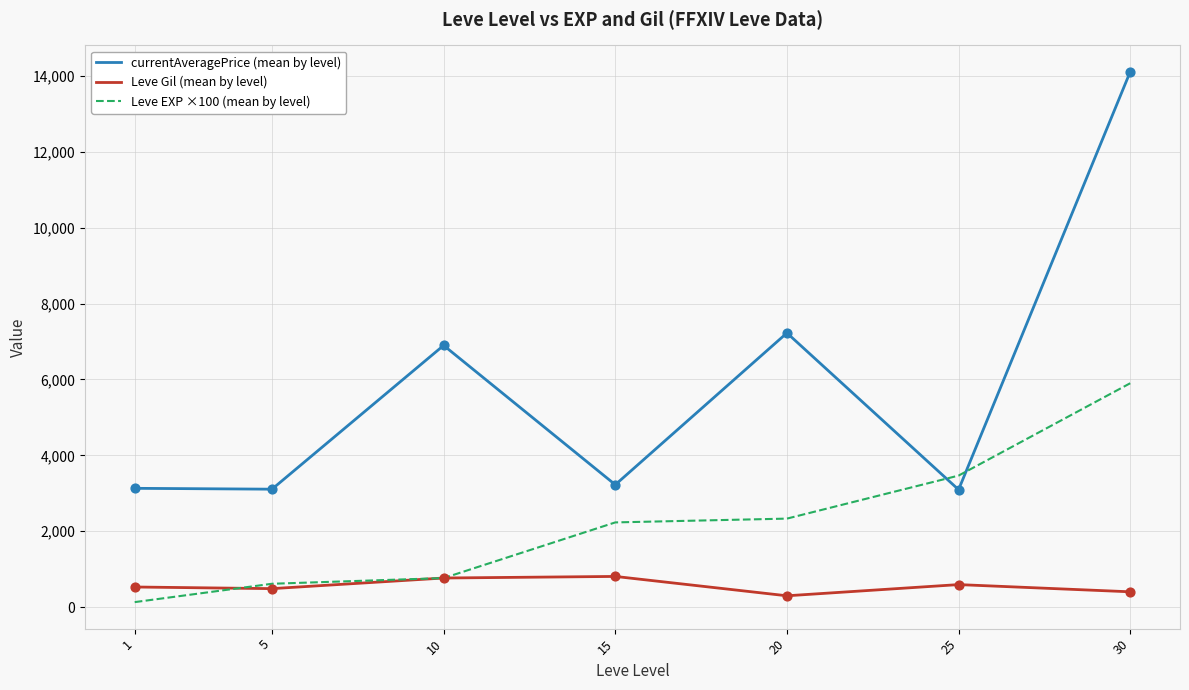

Which series changed the most between 5 and 20?

currentAveragePrice (mean by level)